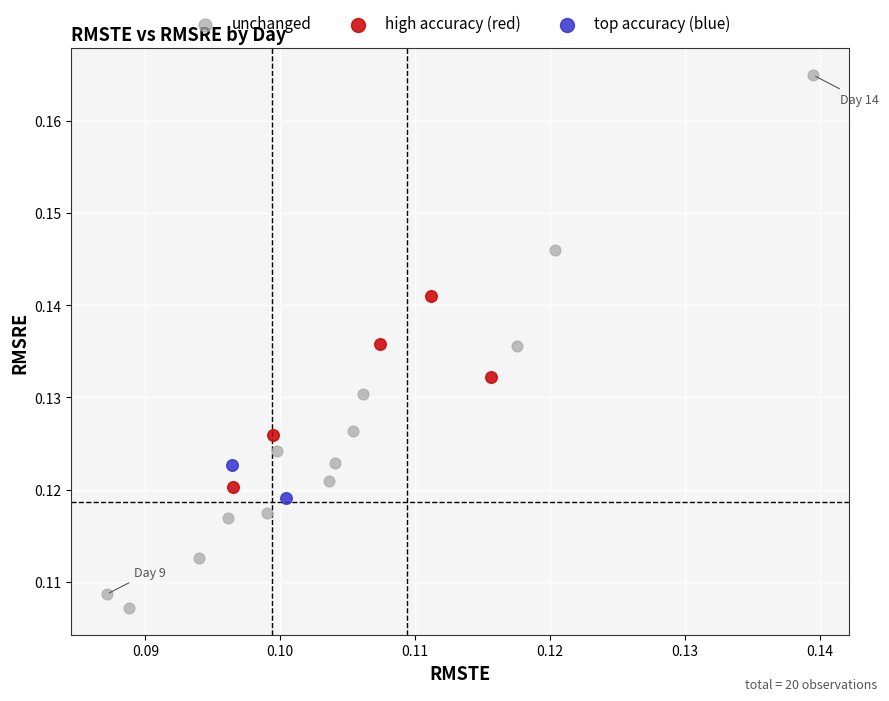

What are all the series names shown in the legend?

unchanged, high accuracy (red), top accuracy (blue)